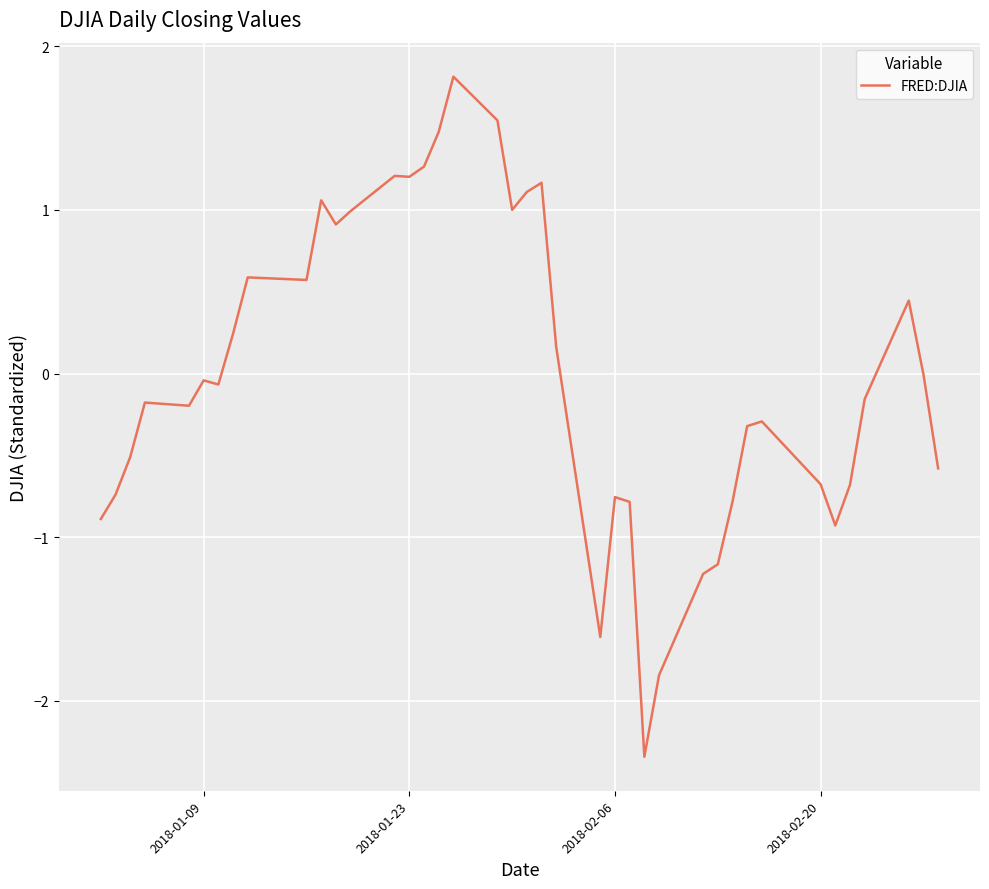

What is the greatest value displayed?

1.8